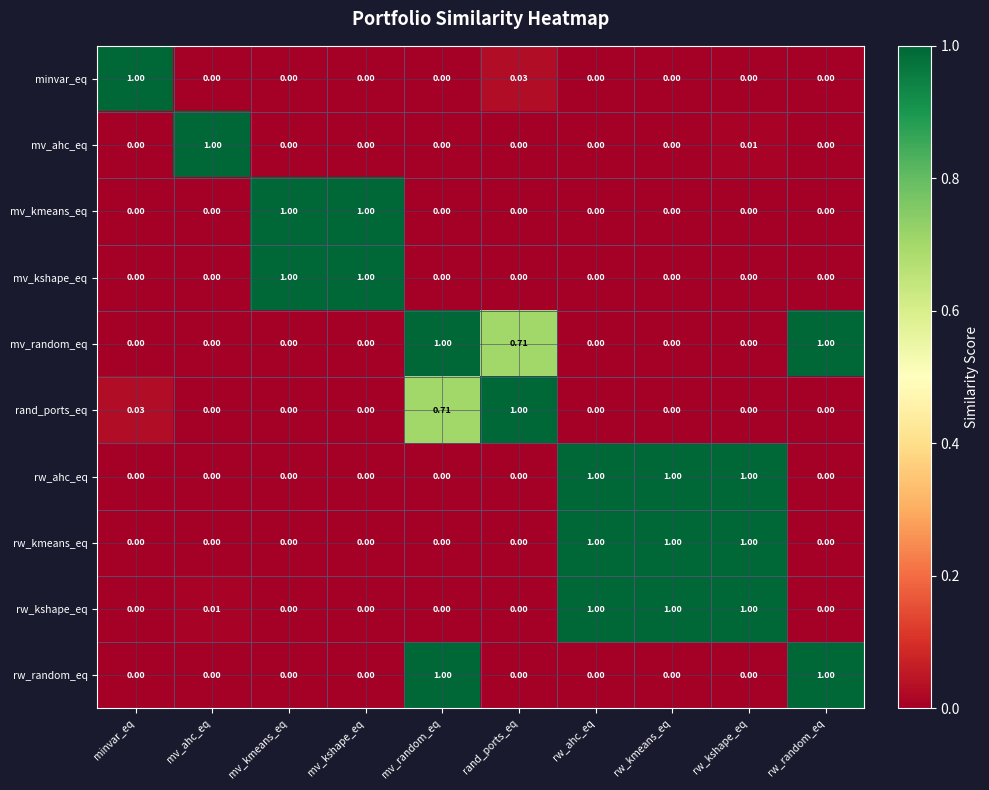

Which category has the highest value in the minvar_eq series?

minvar_eq